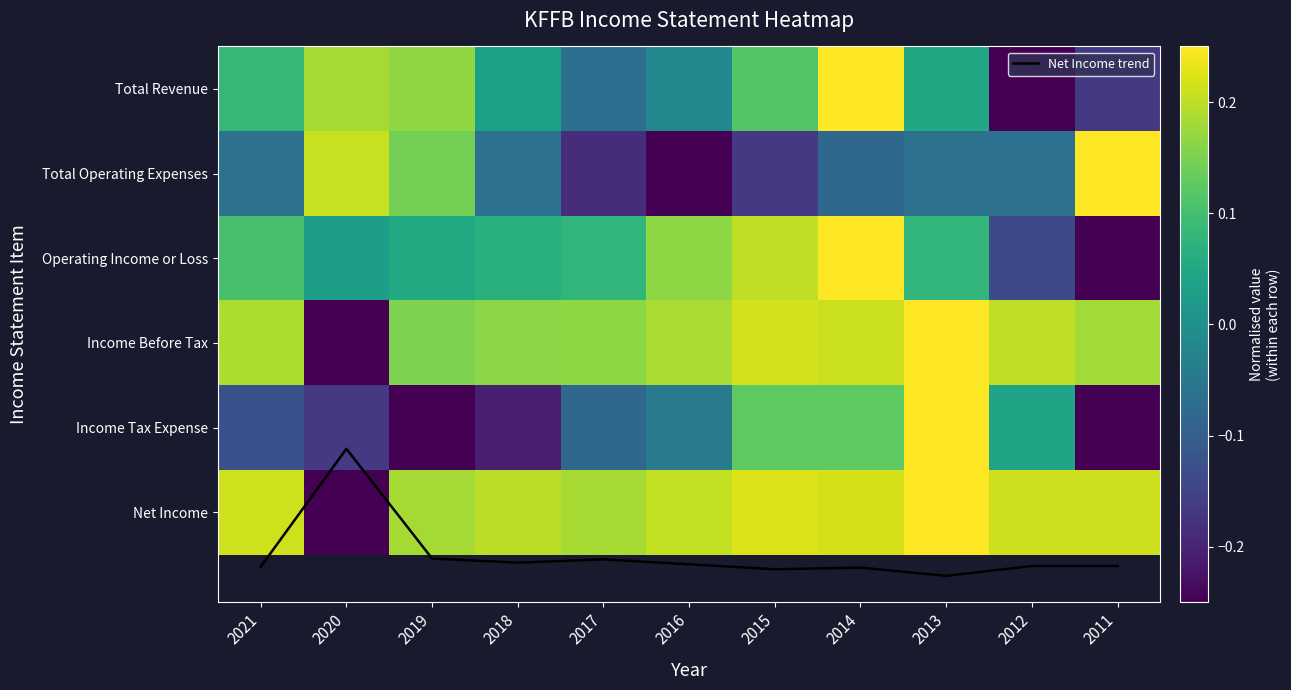

Which has a higher value, 2011 or 2012?

2011